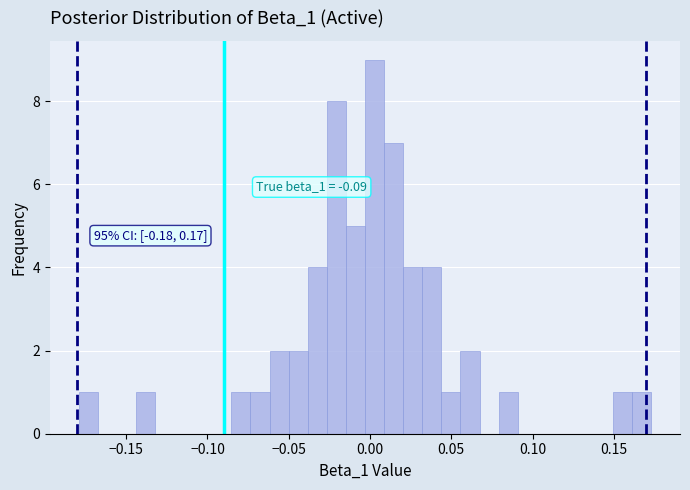

Read against the x-axis, roughly where is the centre of the tallest bar?

0.005